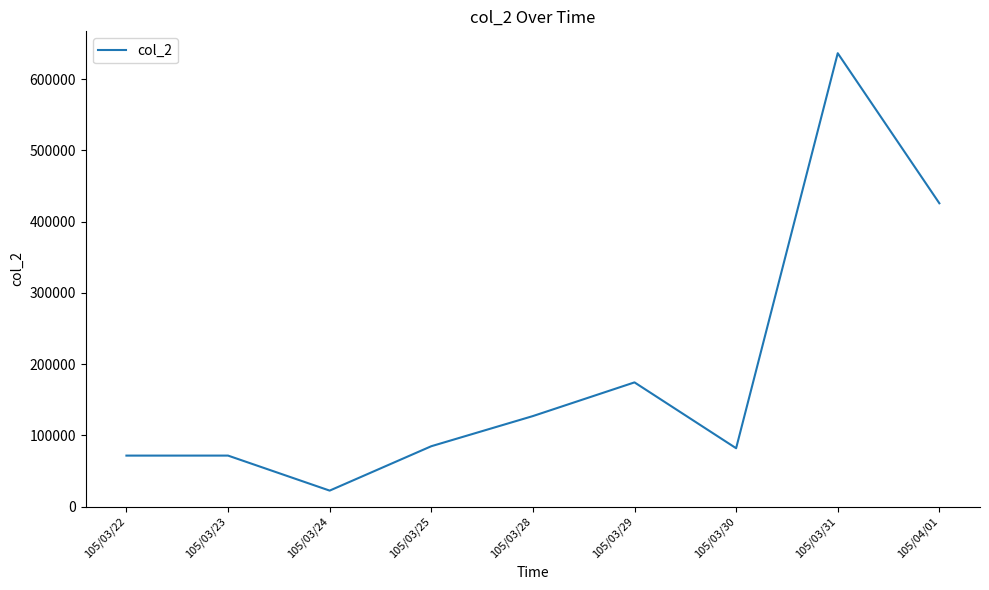

What is the ratio of the value at 105/03/31 to the value at 105/03/24?

28.3